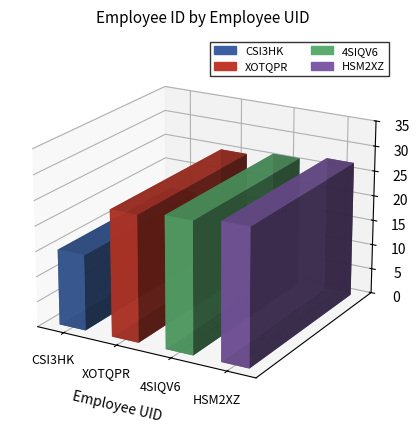

What is the change in value from XOTQPR to HSM2XZ?

+2